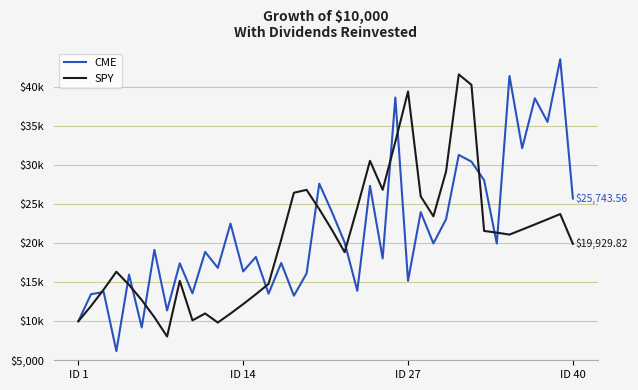

At how many categories does at least one series exceed 31044?

9